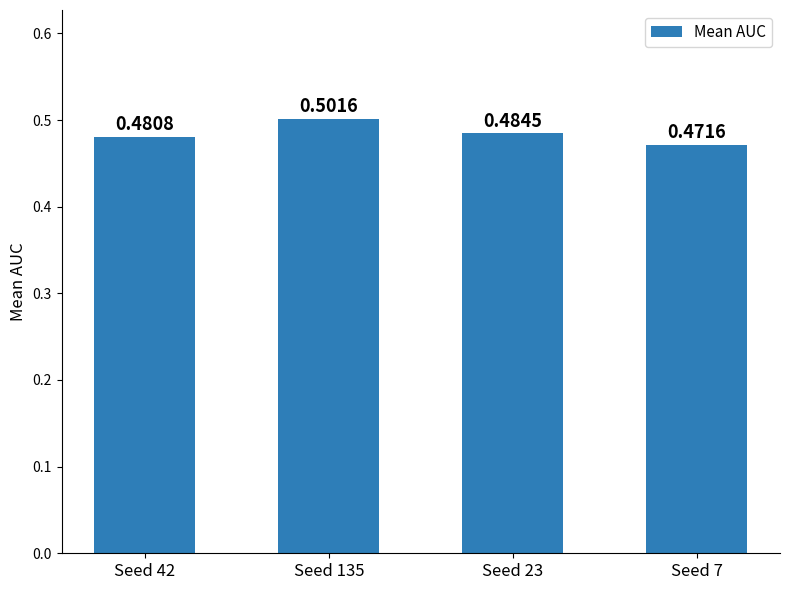

Are the bars grouped side by side (vs. stacked)?

No